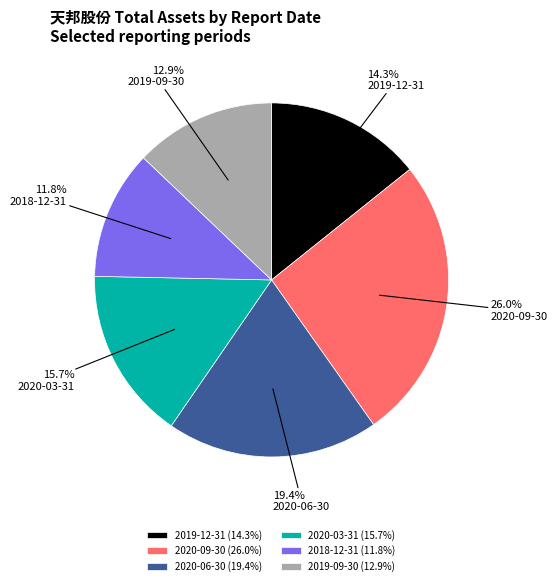

Is it true that 2019-09-30 is 13% of the pie?

True